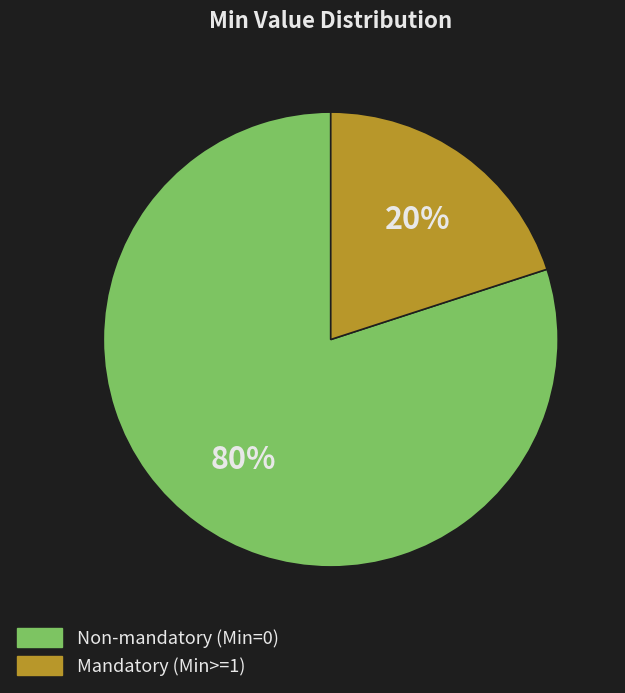

True or false: Non-mandatory (Min=0) accounts for 80% of the total.

True